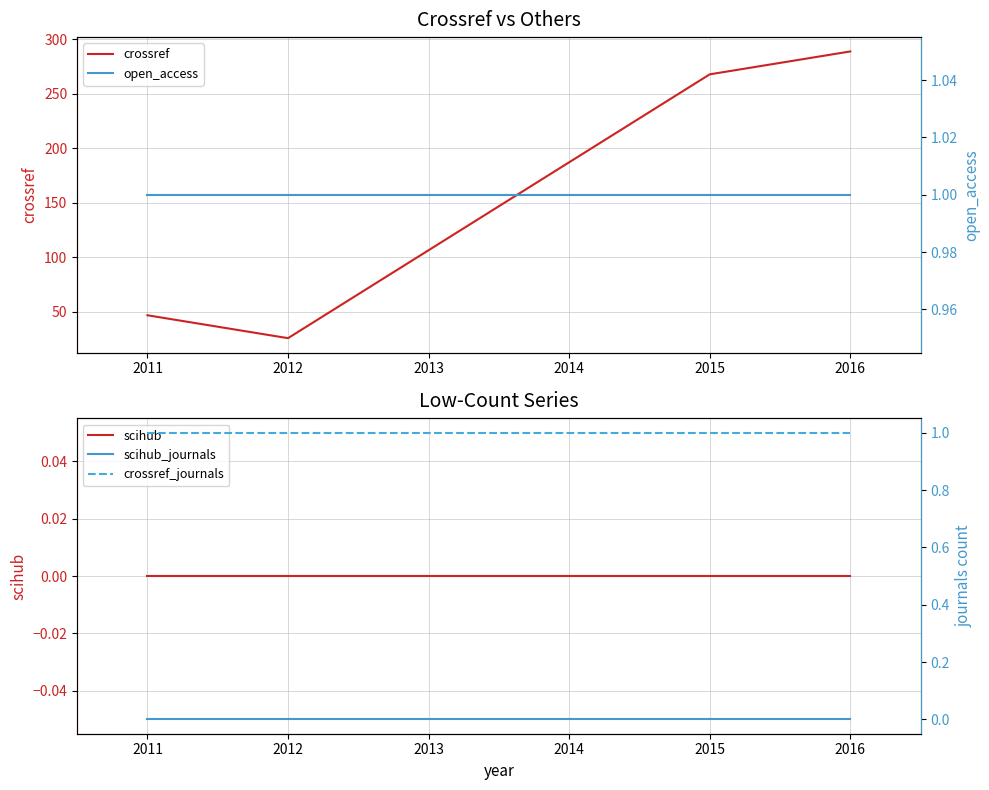

How many interior local valleys does the crossref series have?

1